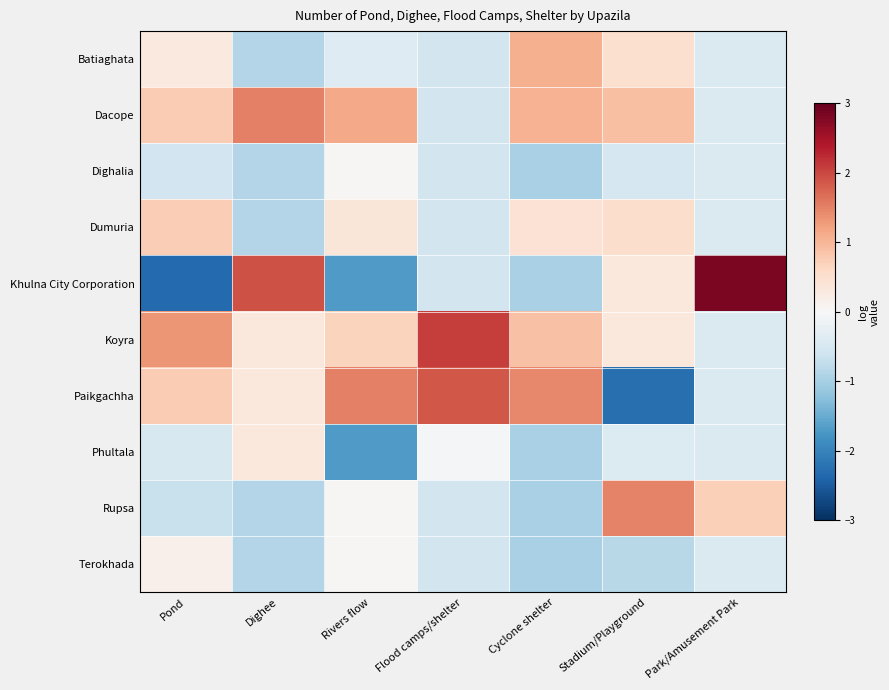

What is the smallest value displayed?

-2.3